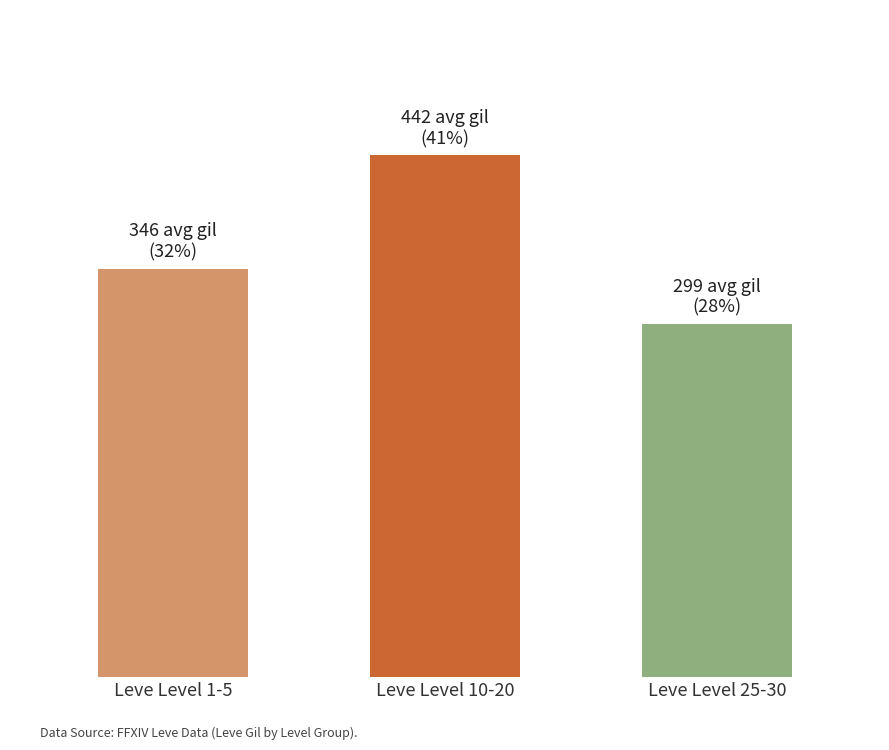

Between Leve Level 25-30 and Leve Level 1-5, which is larger?

Leve Level 1-5